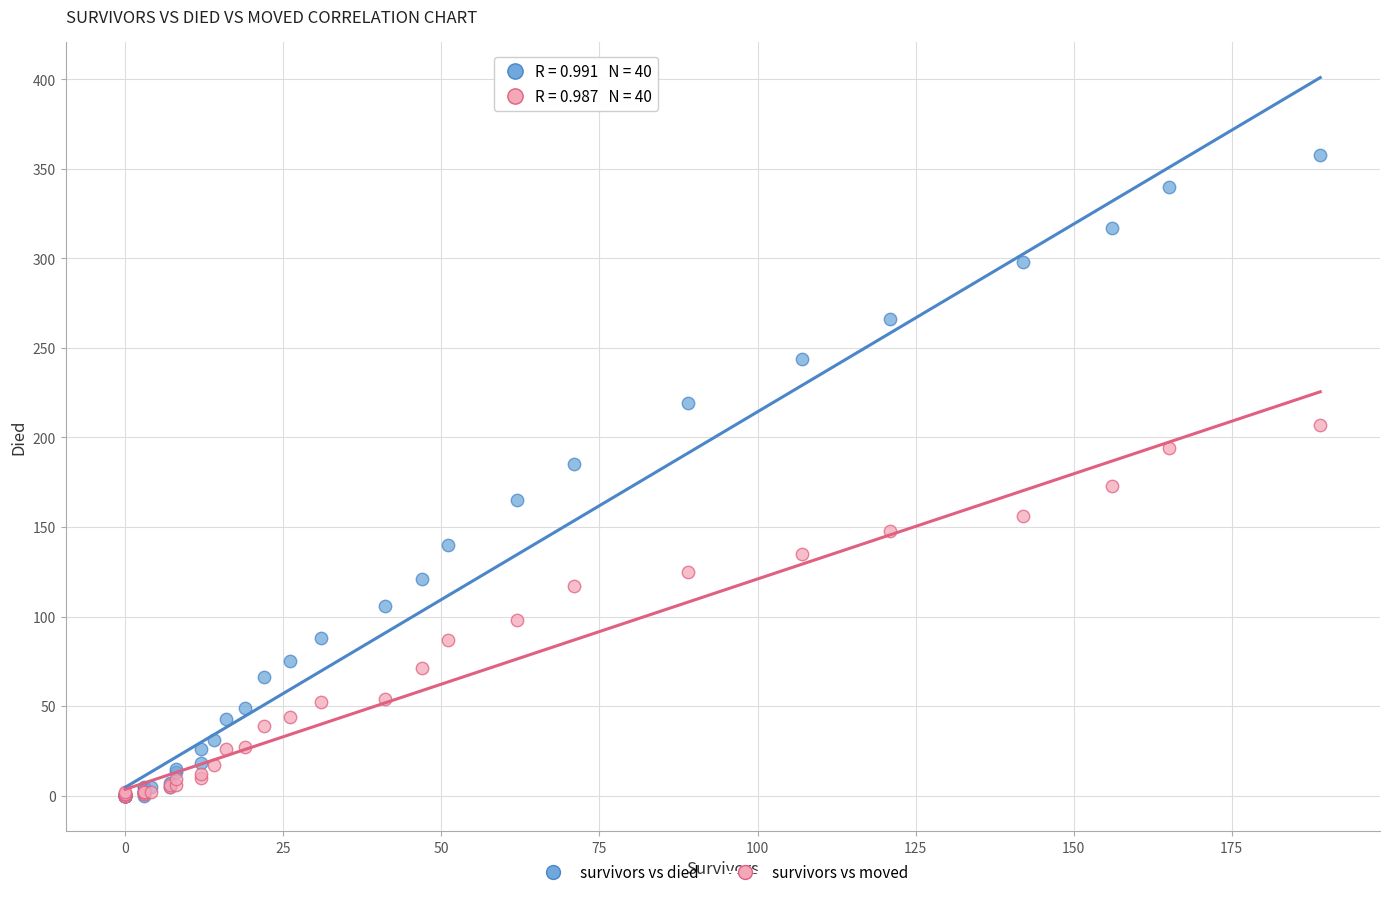

What are all the series names shown in the legend?

survivors vs died, survivors vs moved